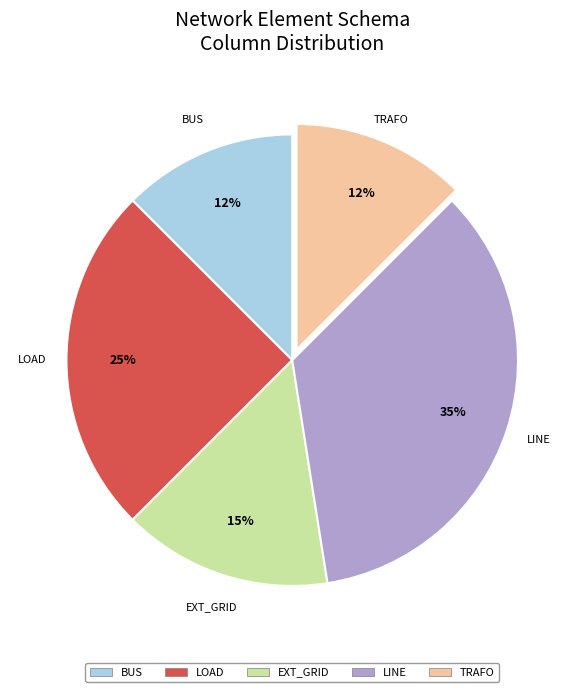

Is there a majority slice in this chart?

No